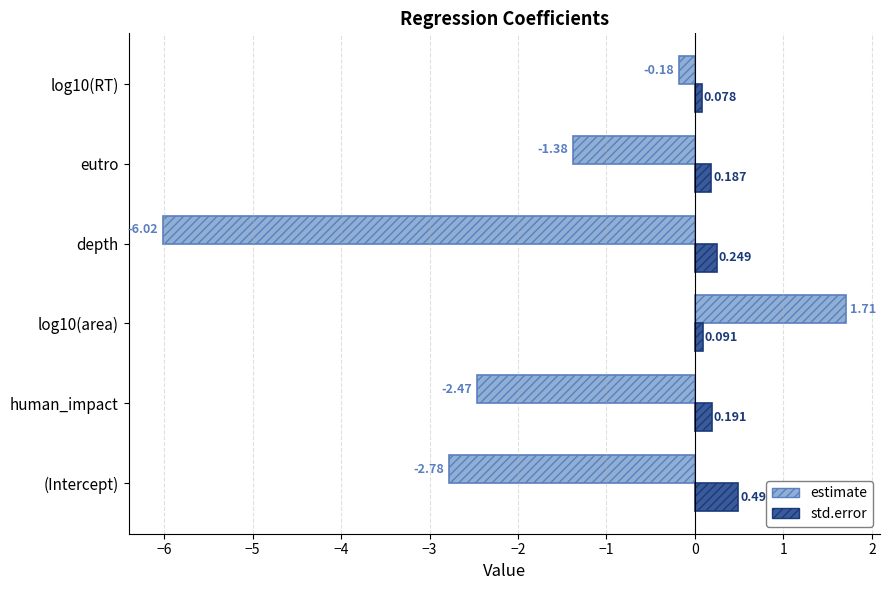

How many values in the estimate series are below -1?

4